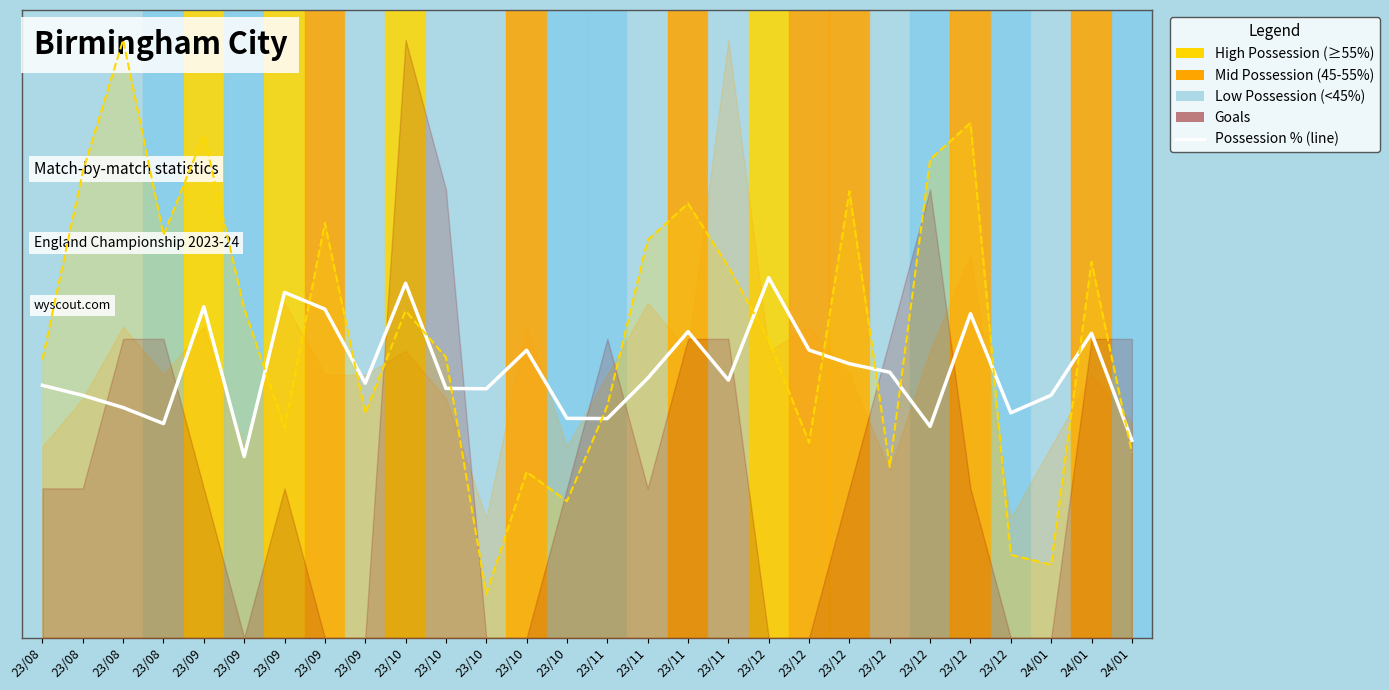

Reading left to right, list all the values displayed in this chart.

23/08=0.4	23/08=0.4	23/08=0.4	23/08=0.4	23/09=0.6	23/09=0.3	23/09=0.6	23/09=0.5	23/09=0.4	23/10=0.6	23/10=0.4	23/10=0.4	23/10=0.5	23/10=0.4	23/11=0.4	23/11=0.4	23/11=0.5	23/11=0.4	23/12=0.6	23/12=0.5	23/12=0.5	23/12=0.4	23/12=0.4	23/12=0.5	23/12=0.4	24/01=0.4	24/01=0.5	24/01=0.3